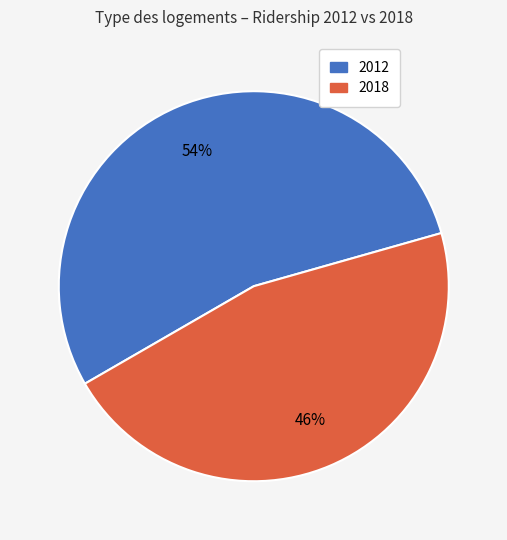

To the nearest percent, what percentage of the pie is 2018?

46%